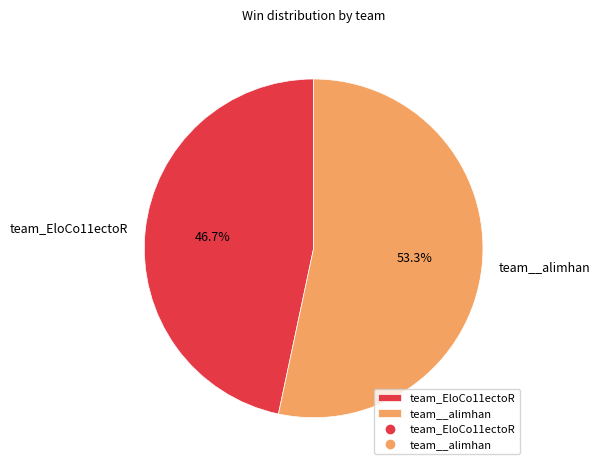

What percentage do team_EloCo11ectoR and team__alimhan together represent?

100.0%